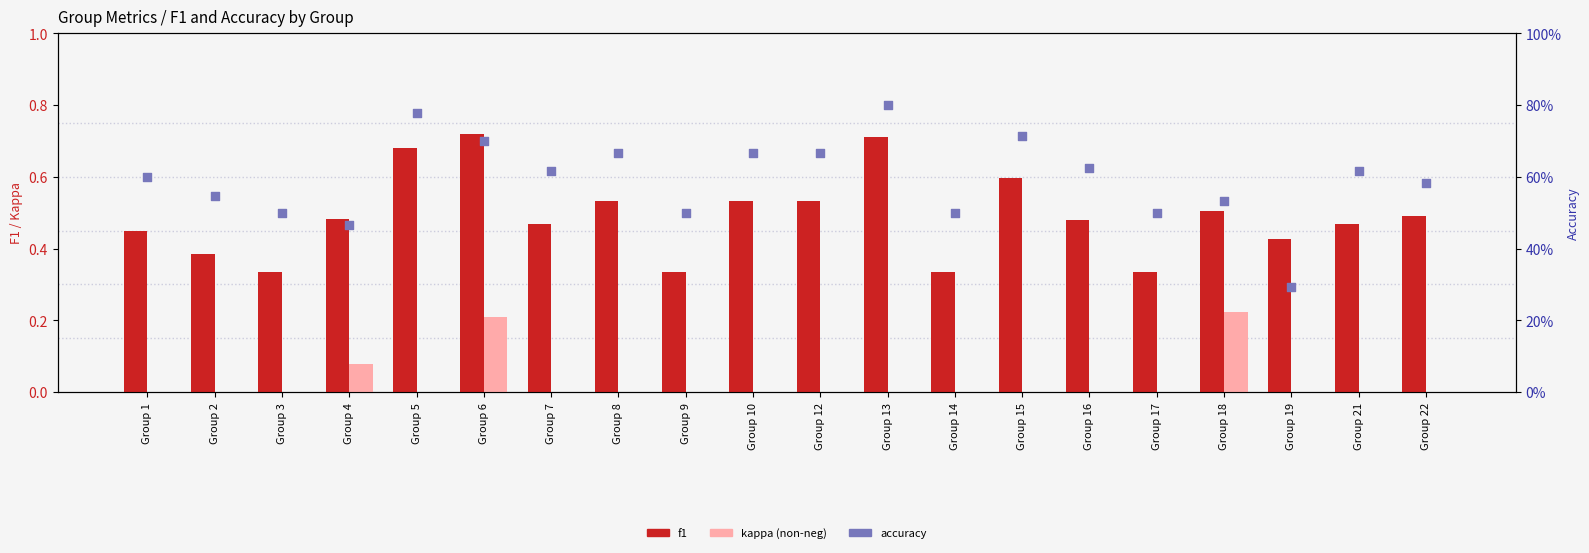

What is the total value across all series at Group 3?

0.8